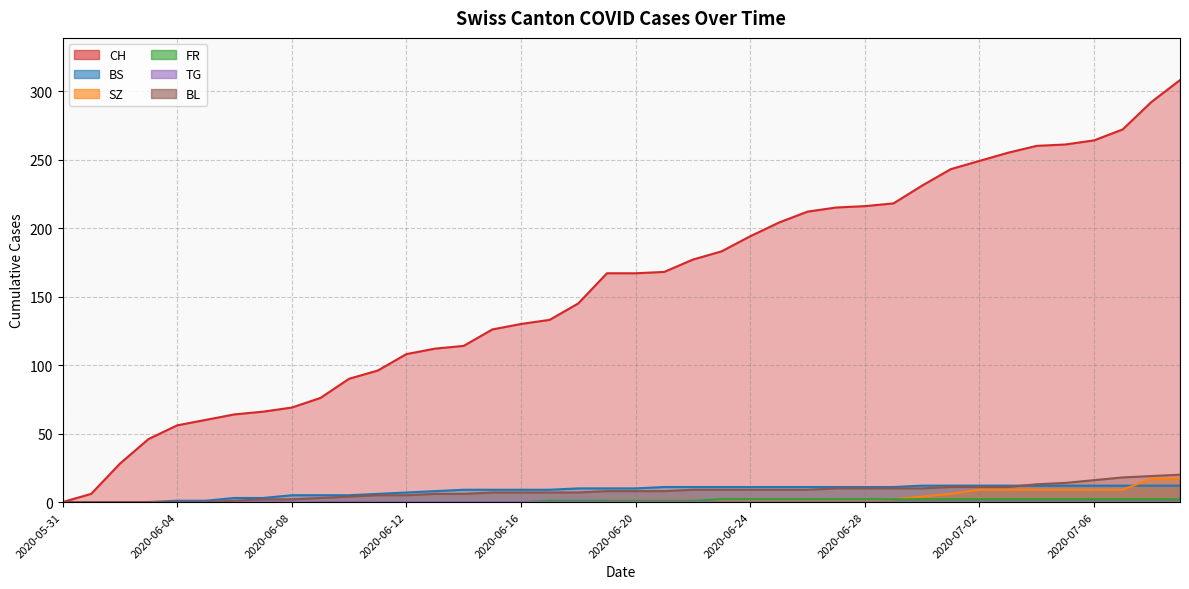

Which category has the lowest value across all series?

2020-05-31